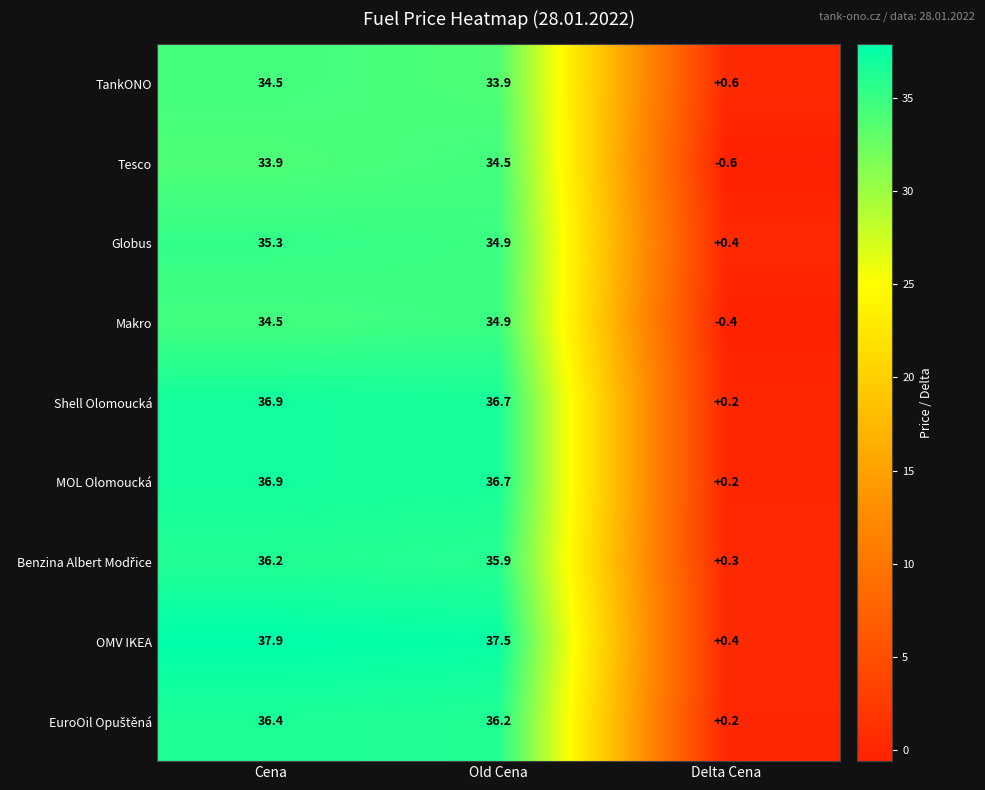

The Tesco series shows 9.1 at Old Cena. True or false?

False